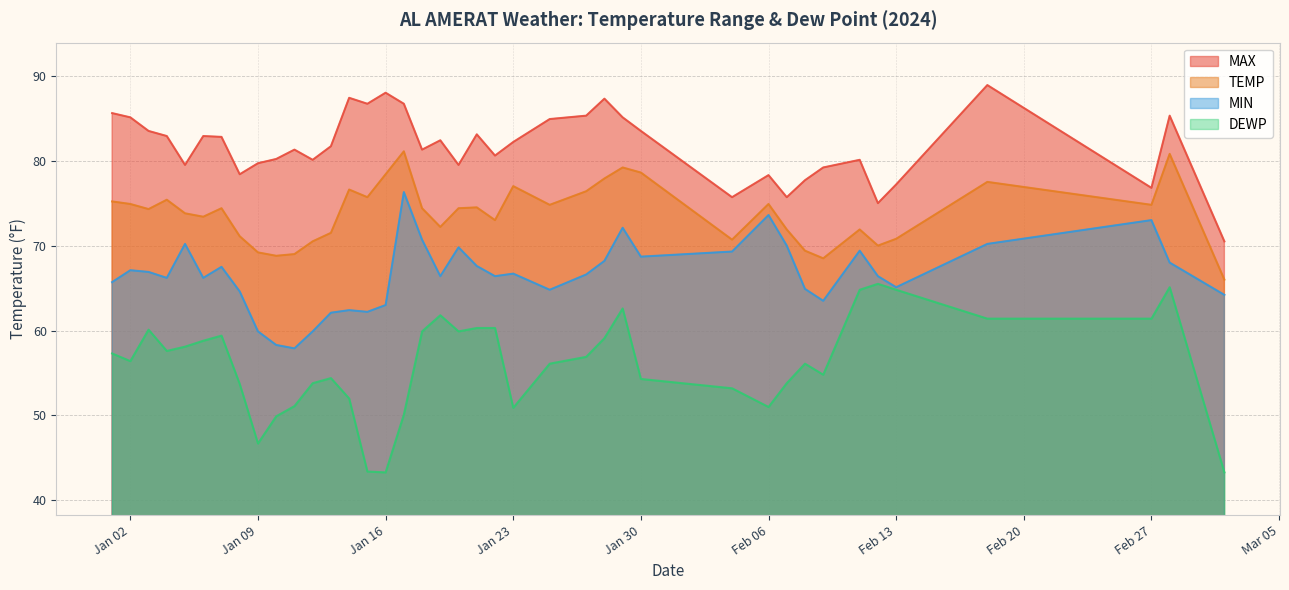

What is the total value across all series at Jan 16?

272.7